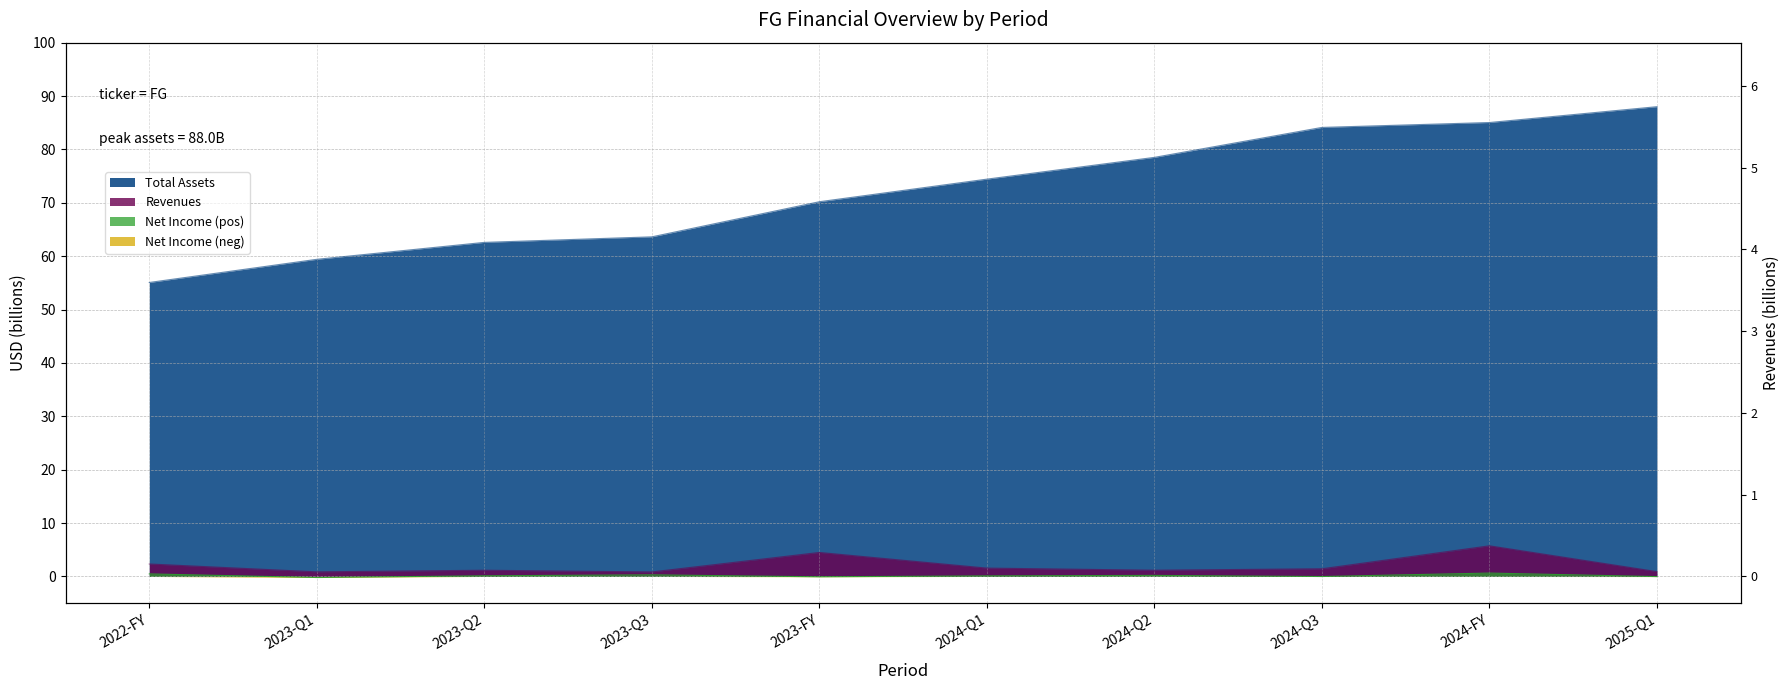

What is the approximate value of Total Assets at 2025-Q1?

88.0